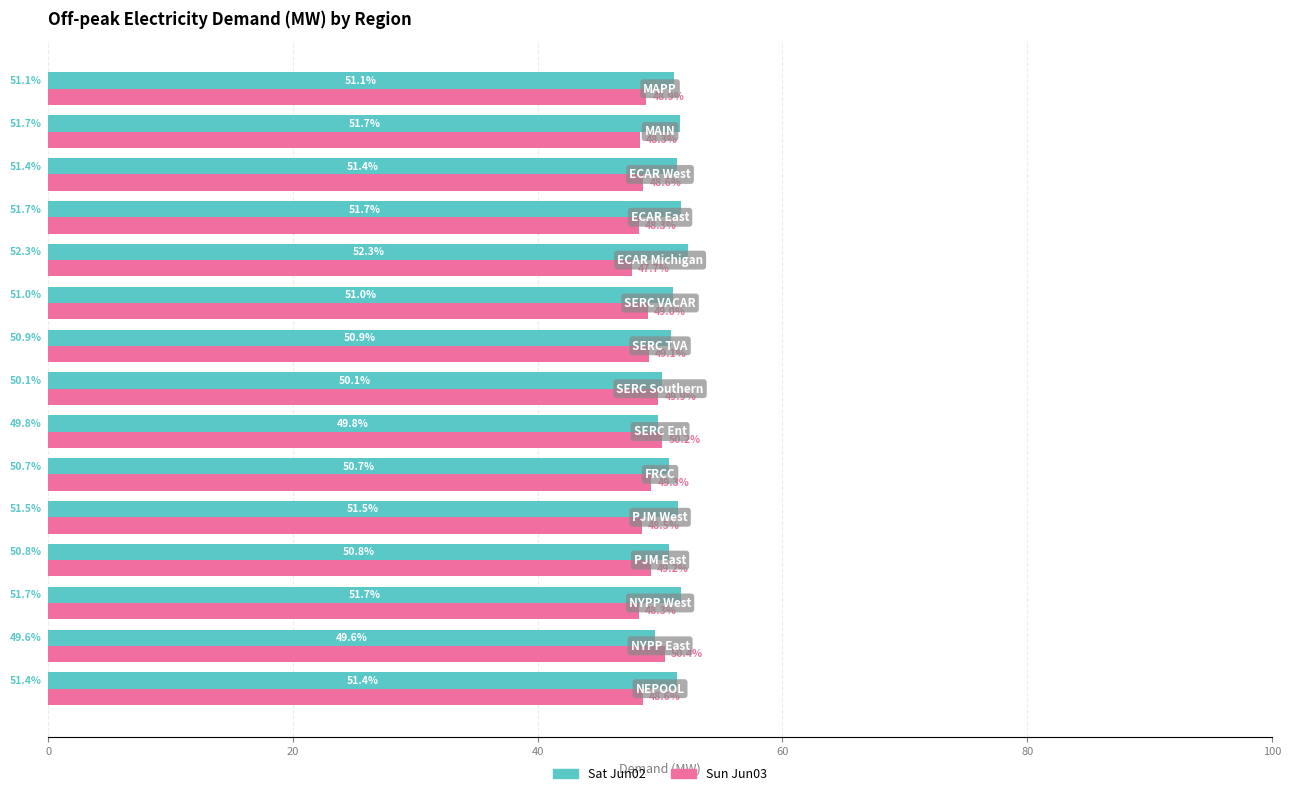

What is the smallest value displayed?

47.7